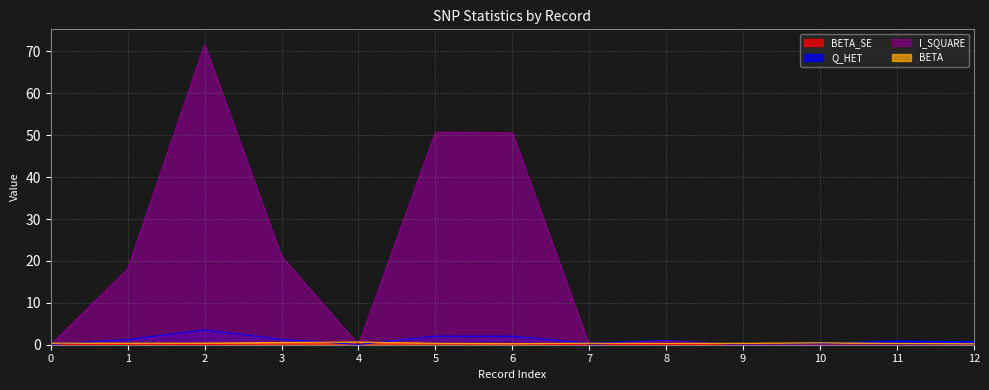

Is the value of BETA_SE at 3 greater than the value of I_SQUARE at 1?

No